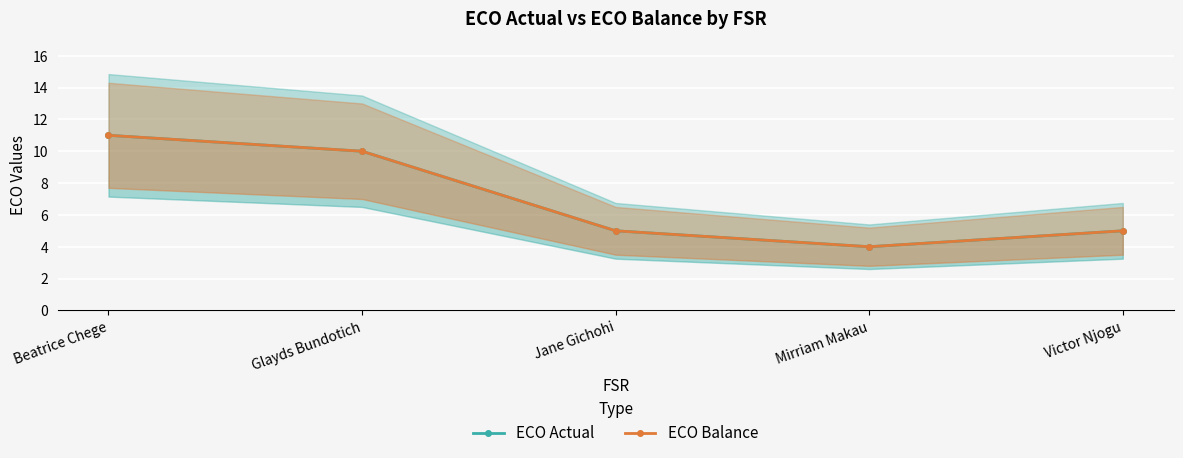

The ECO Balance series shows 2 at Jane Gichohi. True or false?

False